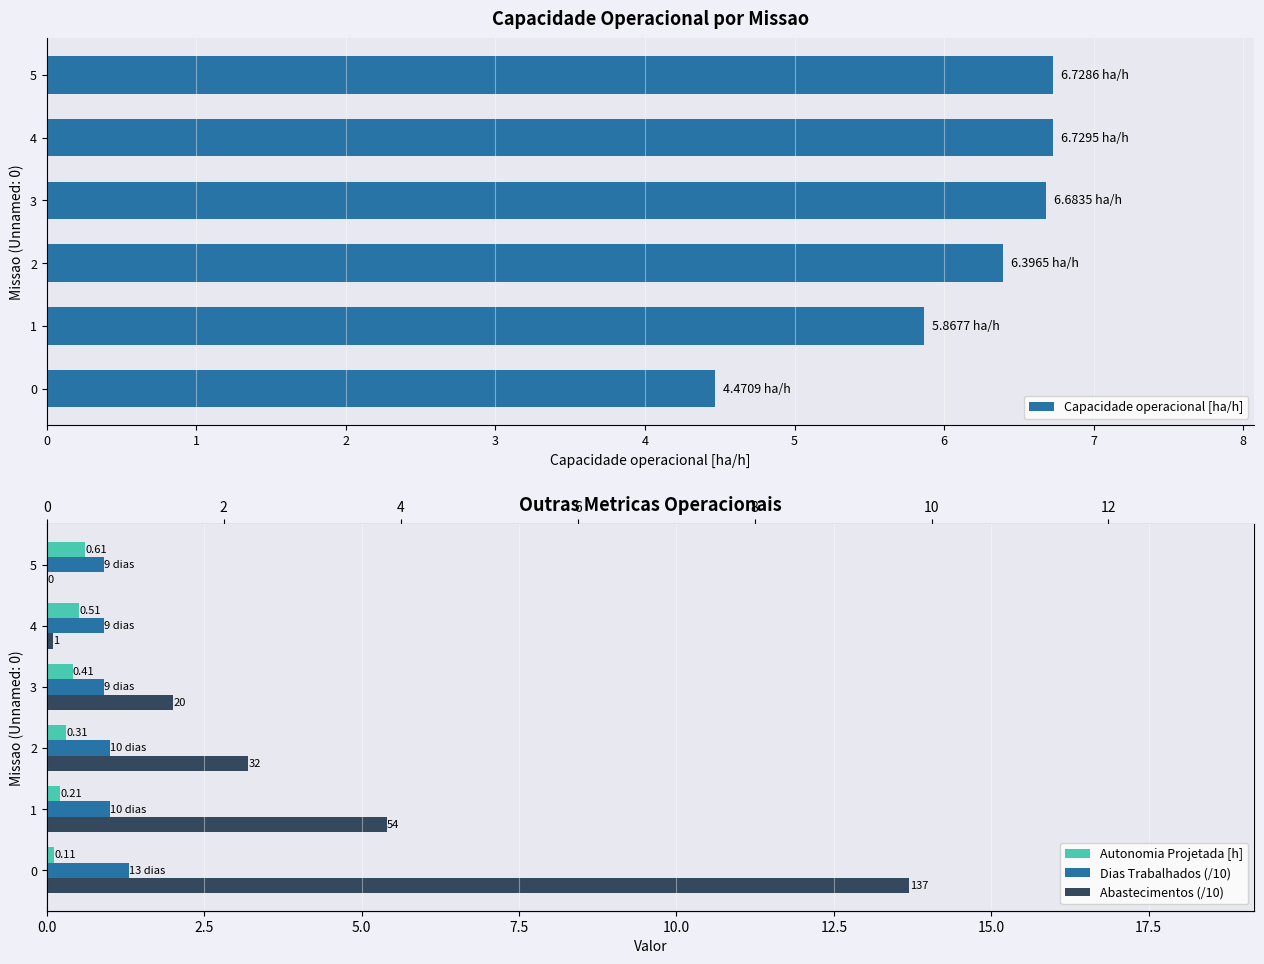

What is the approximate value of Dias Trabalhados at 5?

9.0